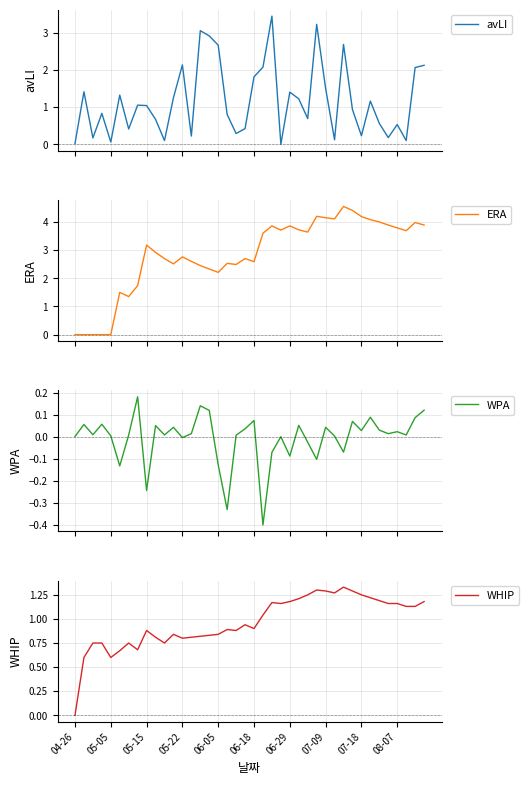

What is the lowest value of the WPA series?

-0.4